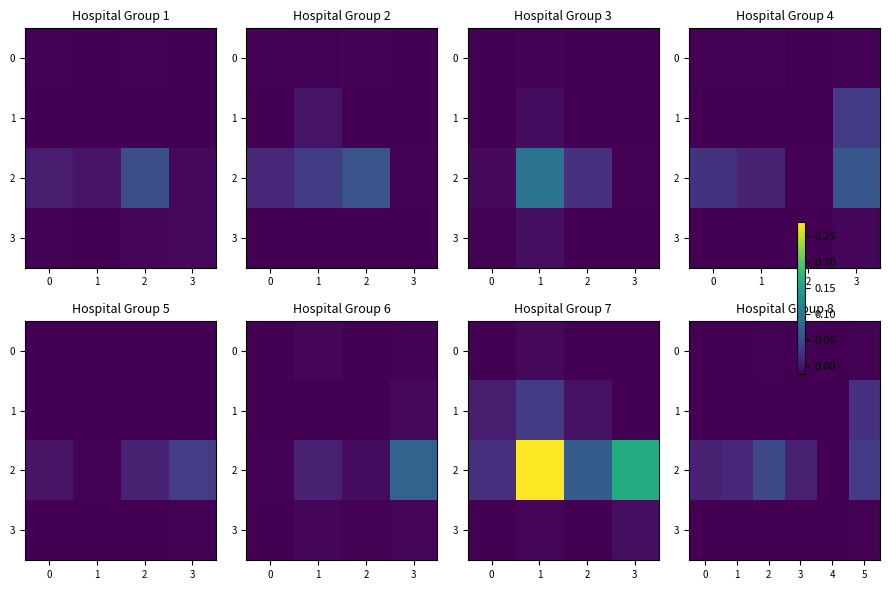

Is the value of 3 at 5 greater than the value of 0 at 4?

Yes